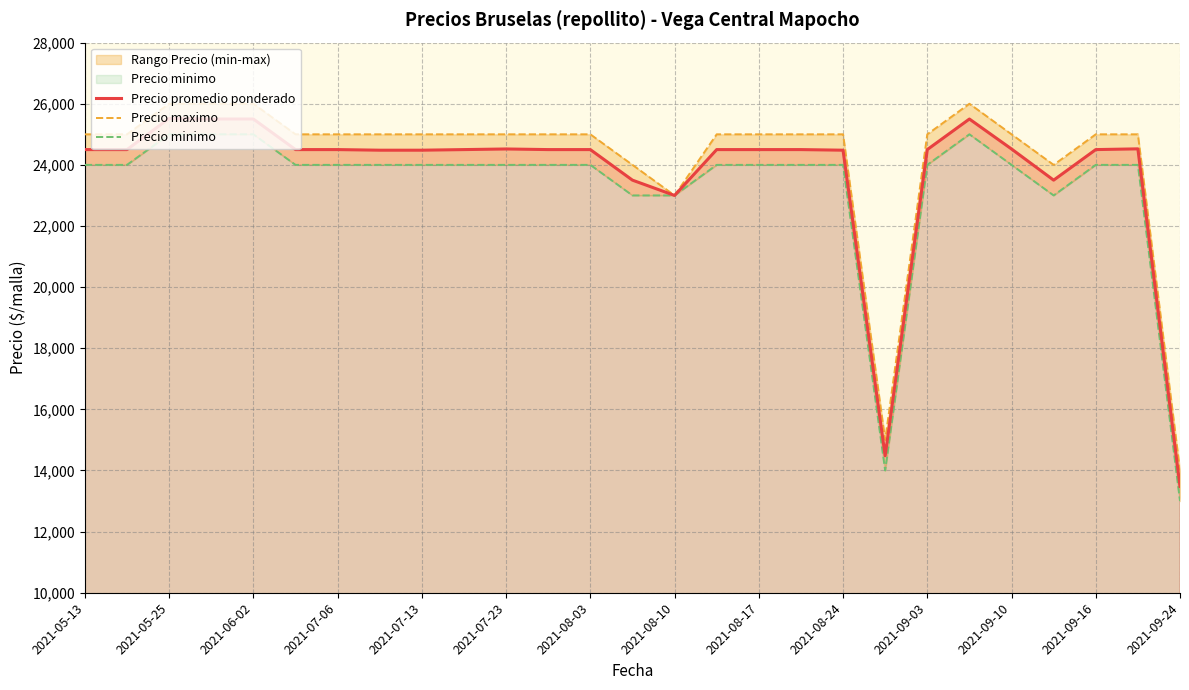

At which label is Precio promedio ponderado closest to 19500?

2021-08-10